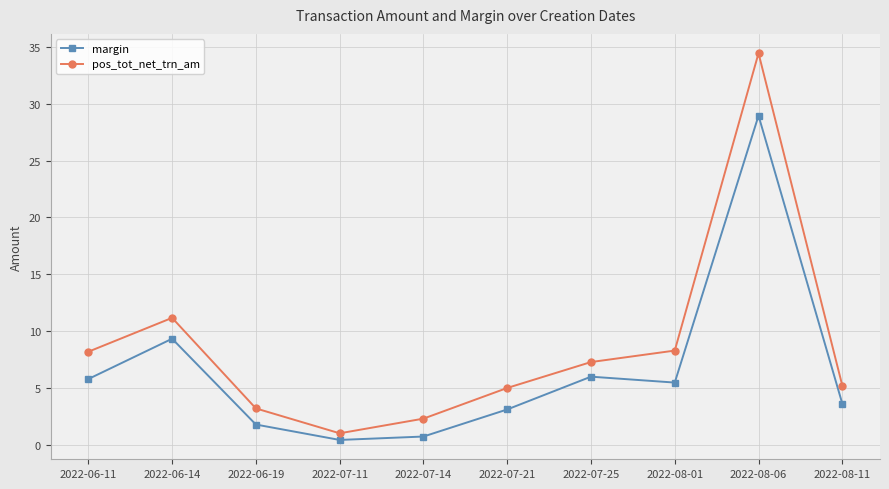

How many values in the pos_tot_net_trn_am series exceed 7?

5